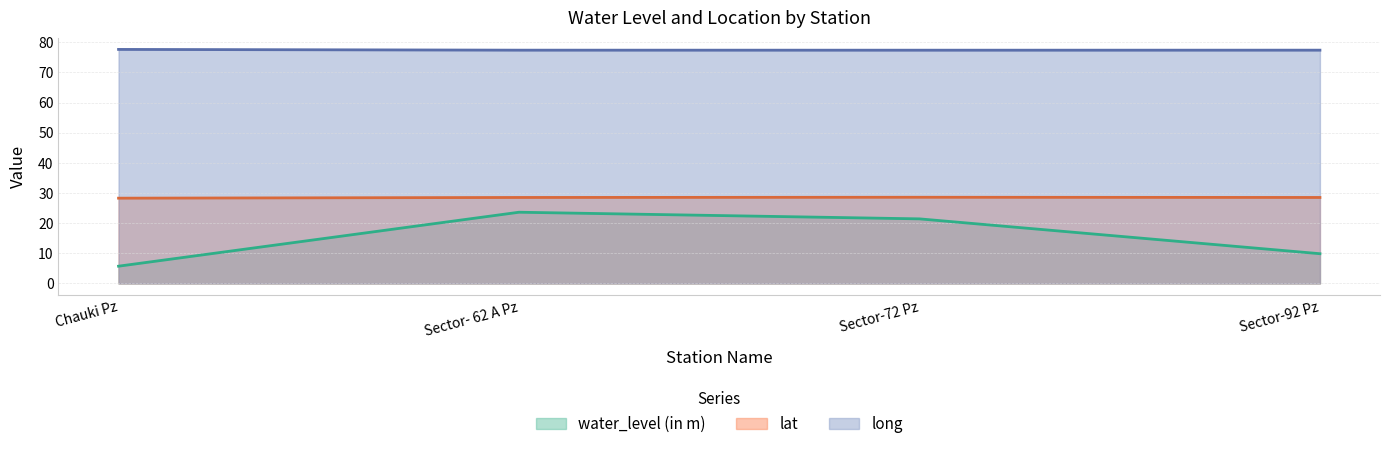

Reading left to right, extract all data points from this chart.

water_level (in m): 5.7	23.6	21.4	9.9
lat: 28.3	28.5	28.6	28.5
long: 77.6	77.4	77.4	77.4